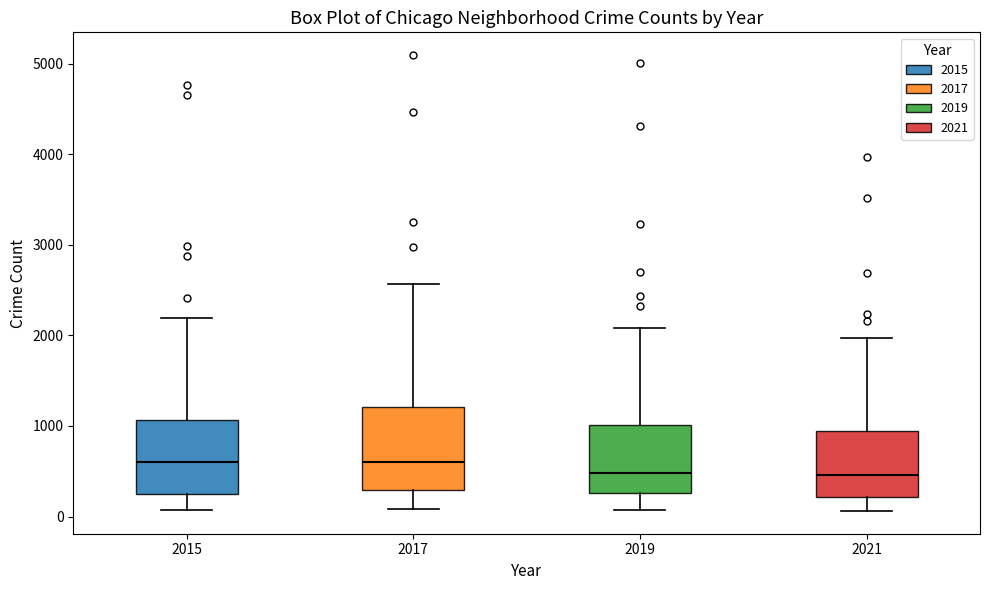

Reading left to right, transcribe this box plot: for each box, give where its median line is, the range the box spans, and where its two whiskers end, as read against the y-axis. The values are not printed on the chart, so give them approximately, as read against the axis.

2015: median 600, box 300 to 1100, whiskers 100 to 2200
2017: median 600, box 300 to 1200, whiskers 100 to 2600
2019: median 500, box 300 to 1000, whiskers 100 to 2100
2021: median 500, box 200 to 900, whiskers 100 to 2000